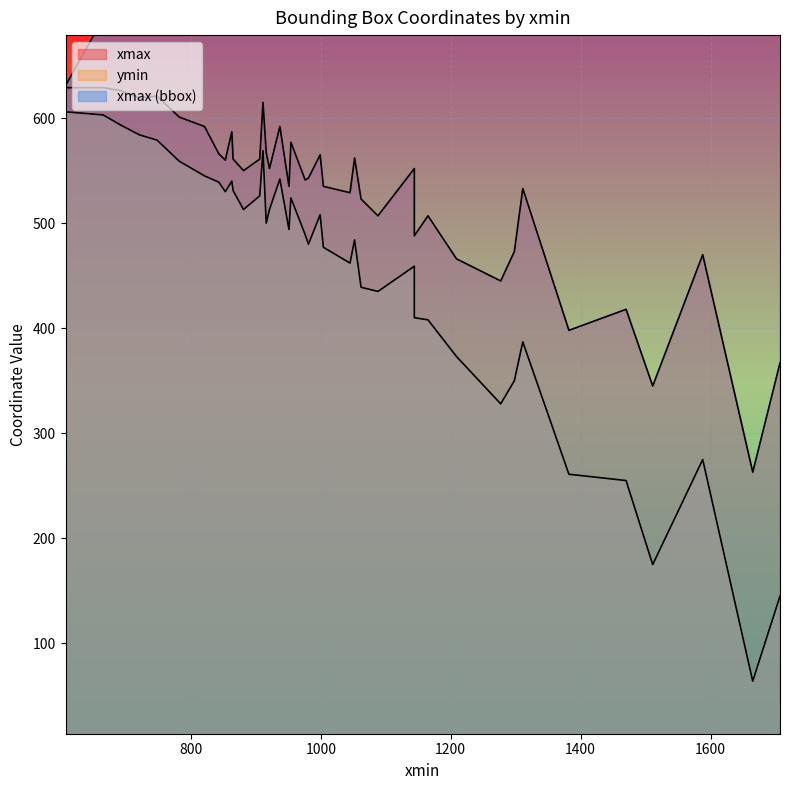

What is the total value across all series at 954?

2113